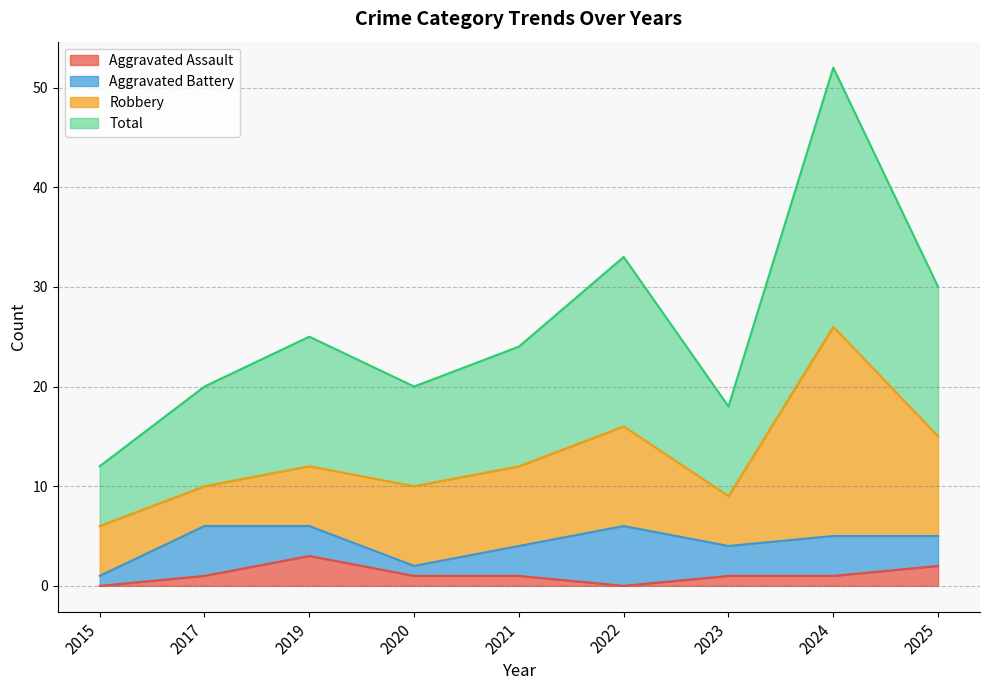

At which category is the sum across all series the highest?

2024